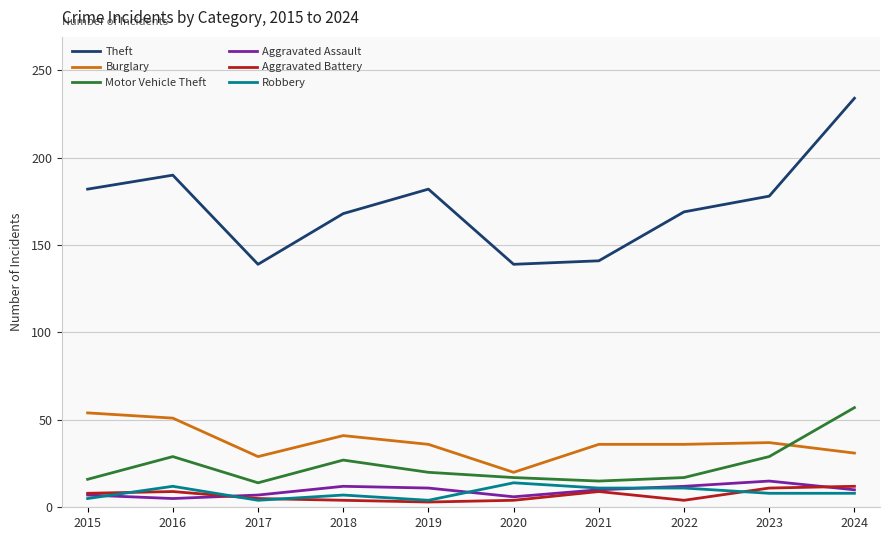

In Aggravated Assault, how many points are higher than both neighbors (excluding endpoints)?

2